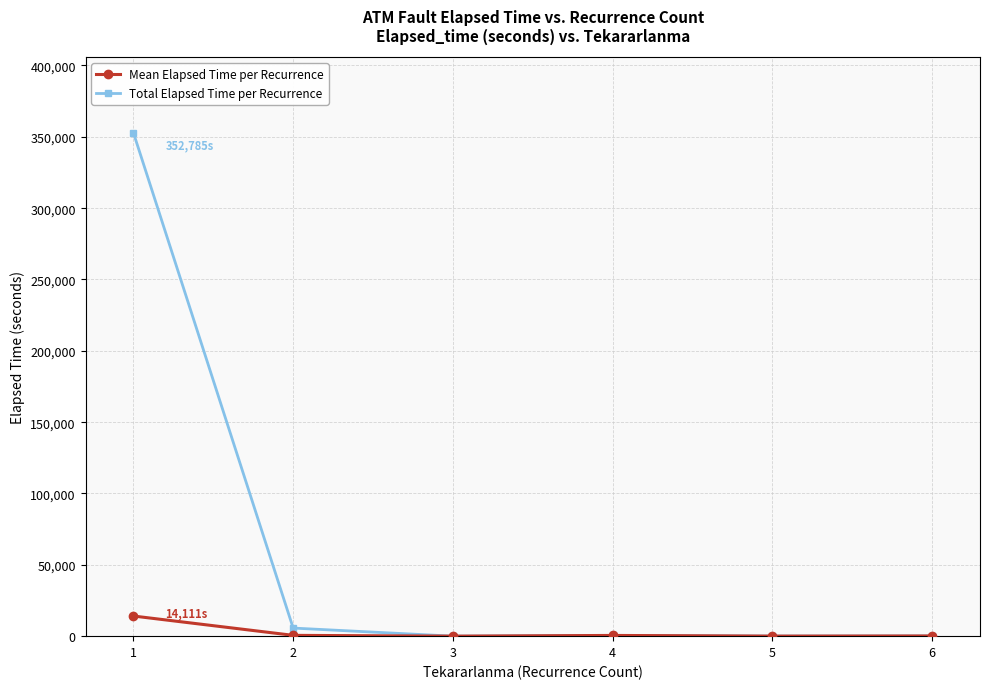

Rank the series by their maximum value, from highest to lowest.

Total Elapsed Time per Recurrence, Mean Elapsed Time per Recurrence